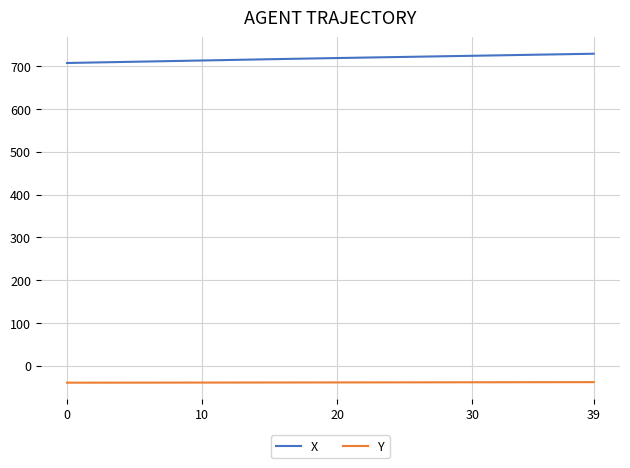

How many values in the Y series exceed -39?

19